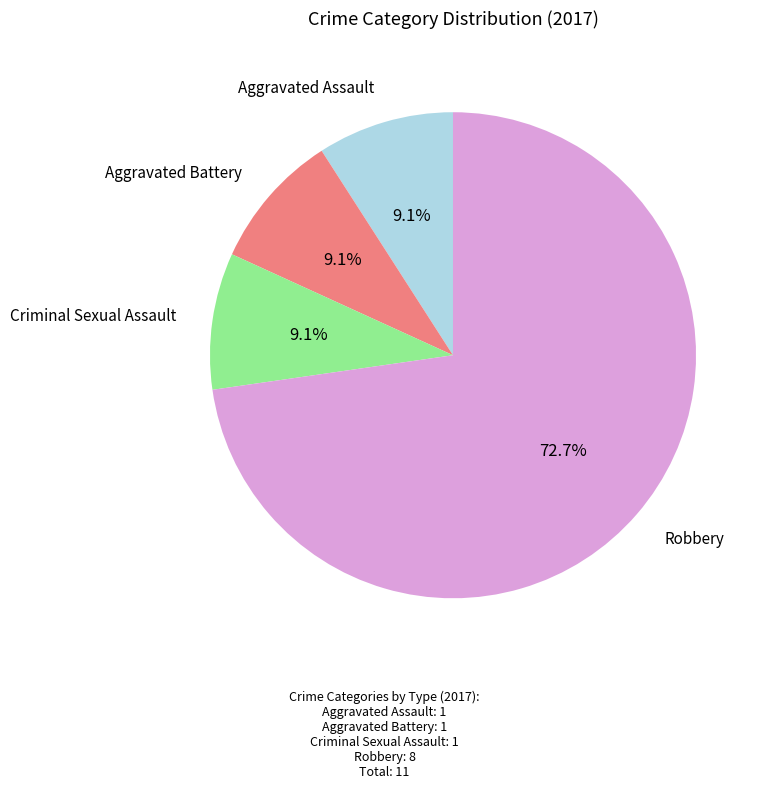

Is there a majority slice in this chart?

Yes